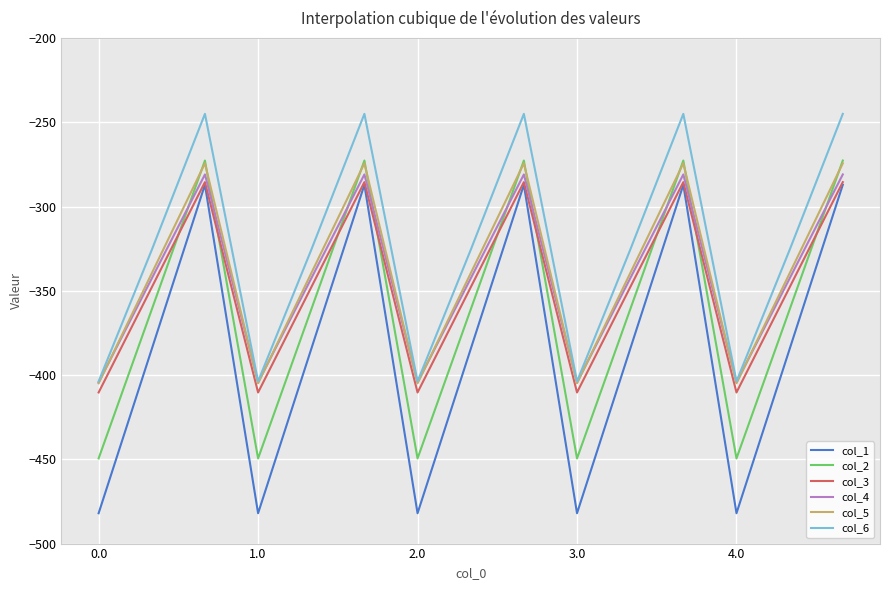

What is the greatest value displayed?

-245.0